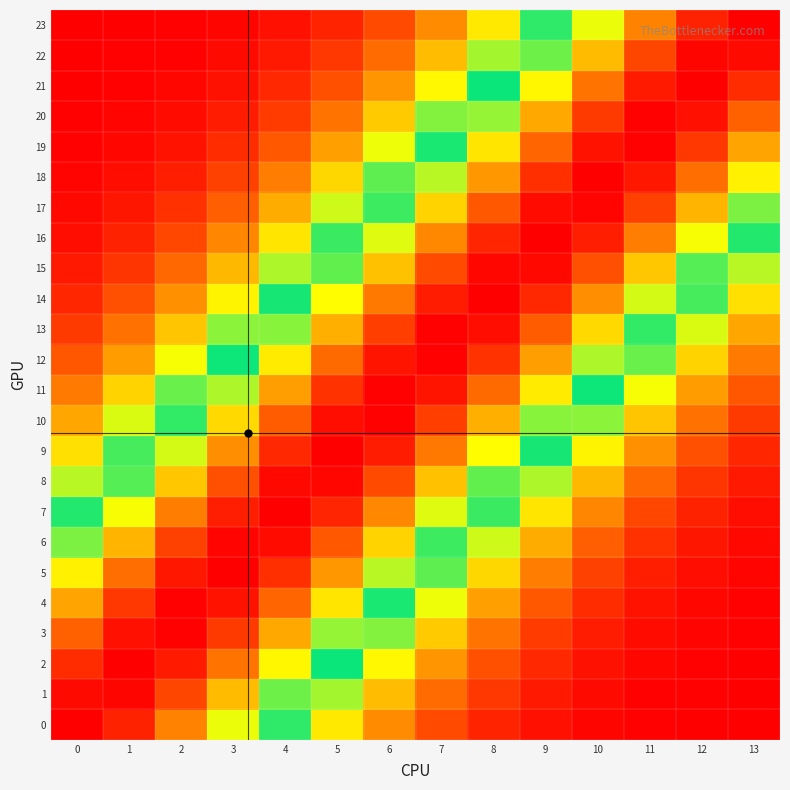

How many series are shown in this chart?

24